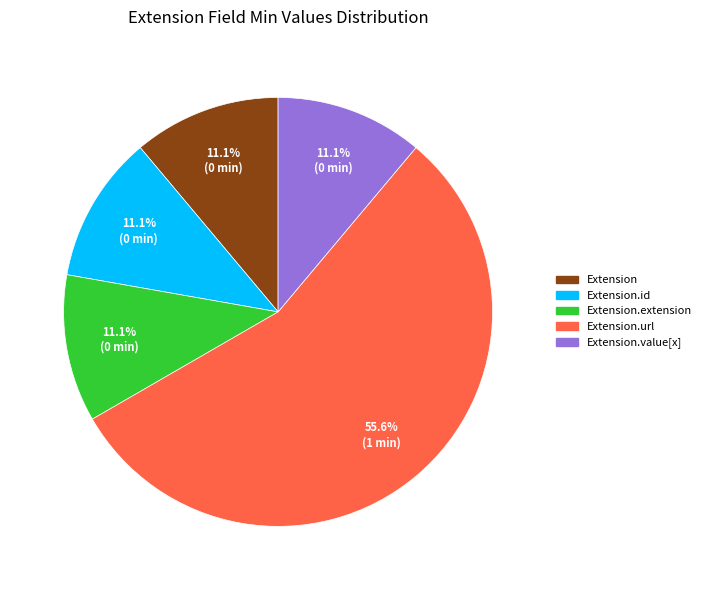

Does any single category account for the majority?

Yes